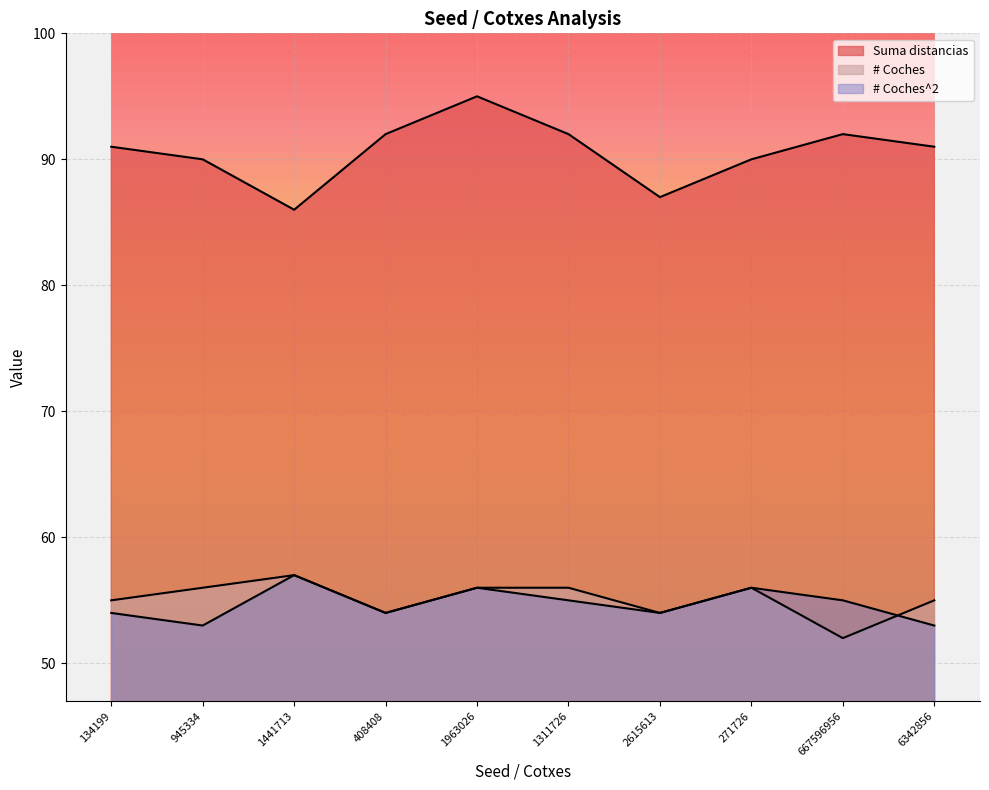

How many values in the Suma distancias series are below 91?

4